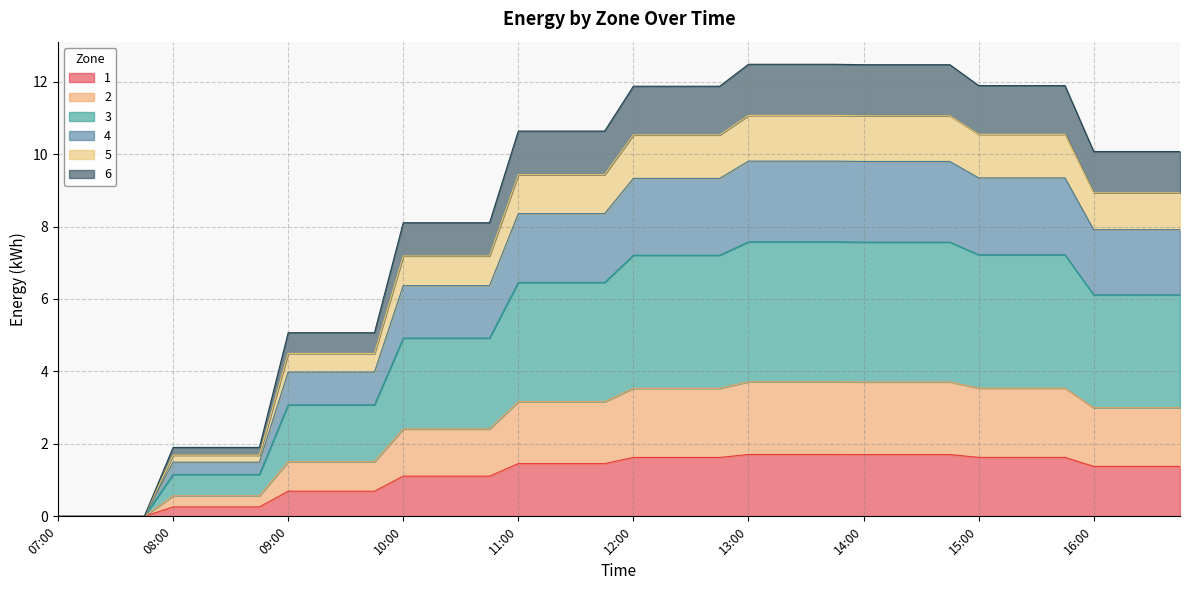

True or false: 2 and 6 intersect in this chart.

False